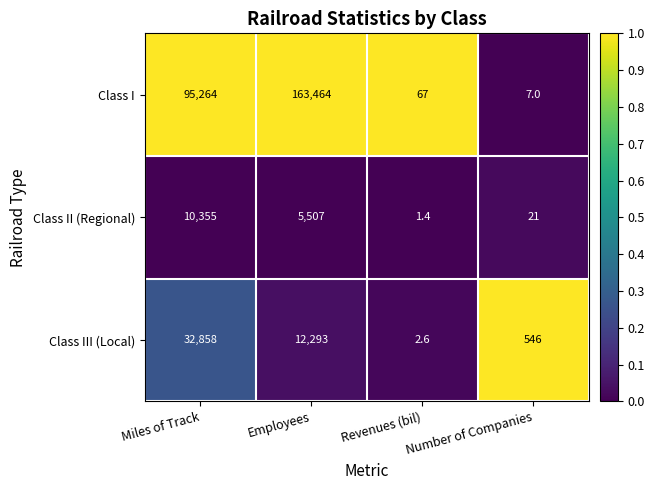

The Class II (Regional) series shows 21.0 at Number of Companies. True or false?

True